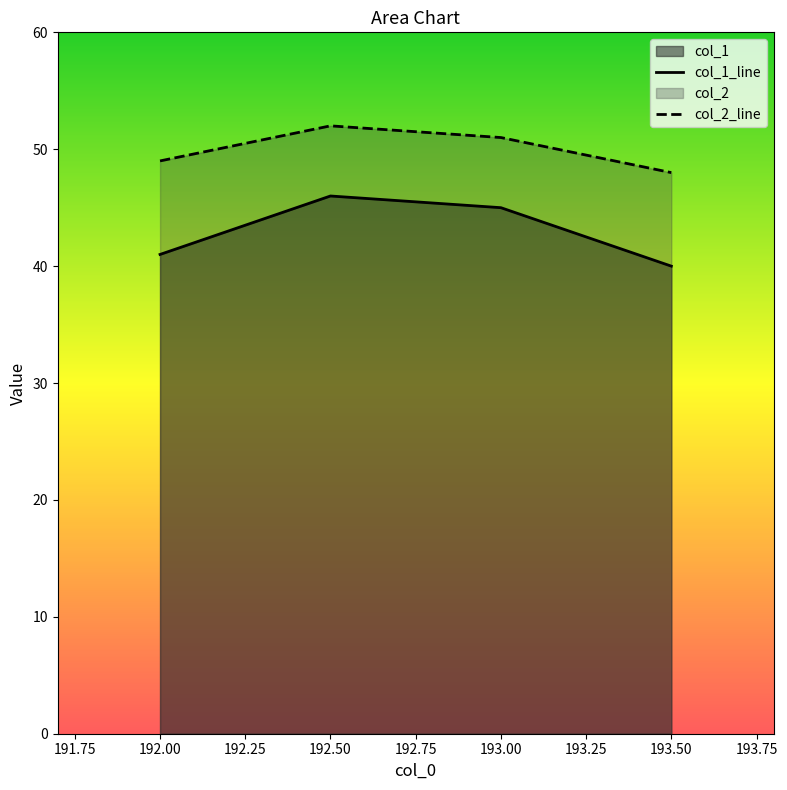

True or false: col_1 and col_2 cross at least once.

False